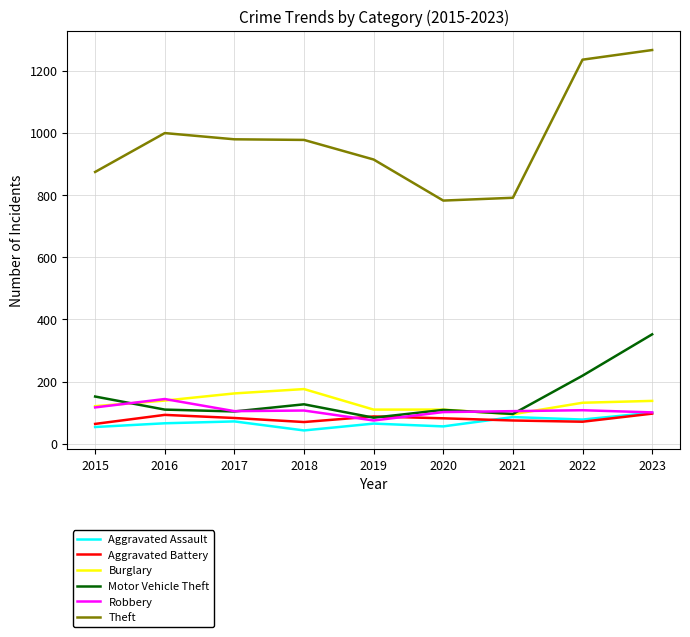

True or false: Motor Vehicle Theft and Theft intersect in this chart.

False